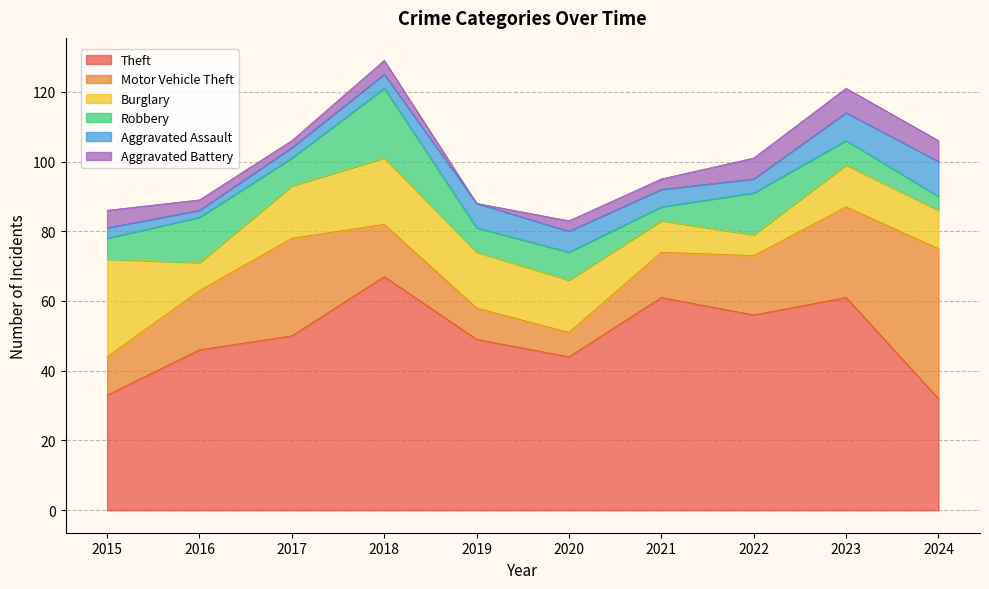

Reading left to right, extract all data points from this chart.

Theft: 33	46	50	67	49	44	61	56	61	32
Motor Vehicle Theft: 11	17	28	15	9	7	13	17	26	43
Burglary: 28	8	15	19	16	15	9	6	12	11
Robbery: 6	13	8	20	7	8	4	12	7	4
Aggravated Assault: 3	2	3	4	7	6	5	4	8	10
Aggravated Battery: 5	3	2	4	0	3	3	6	7	6